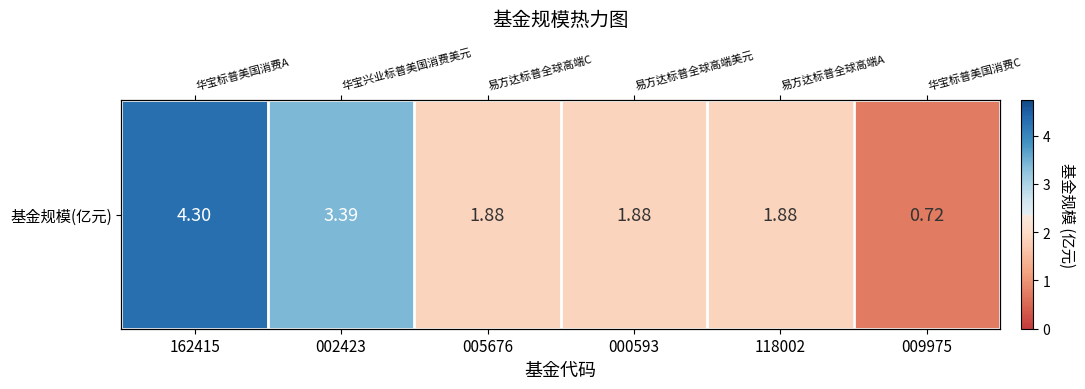

True or false: the data shows 1.9 at 000593.

True